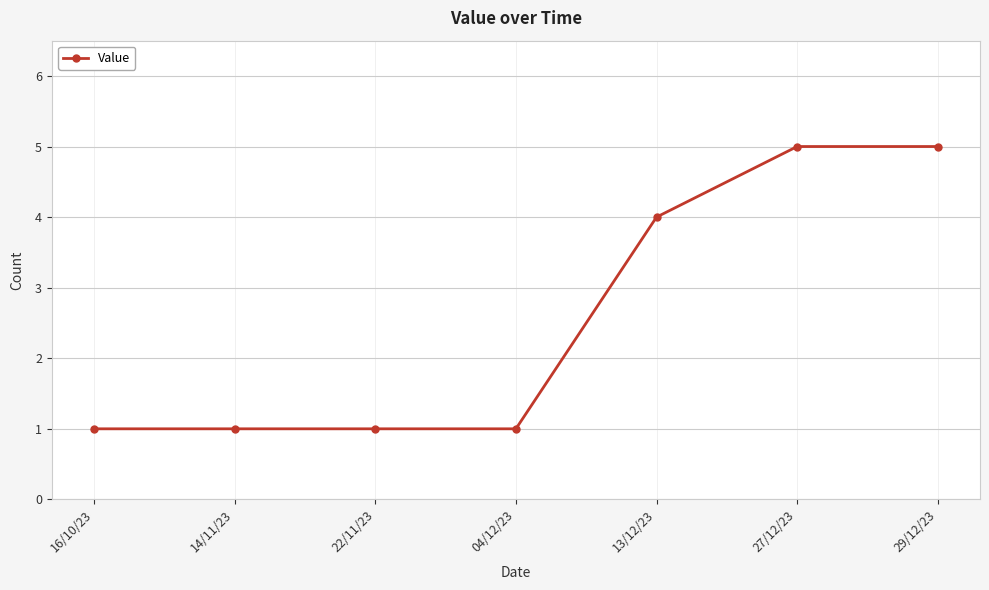

Read the value at 22/11/23.

1